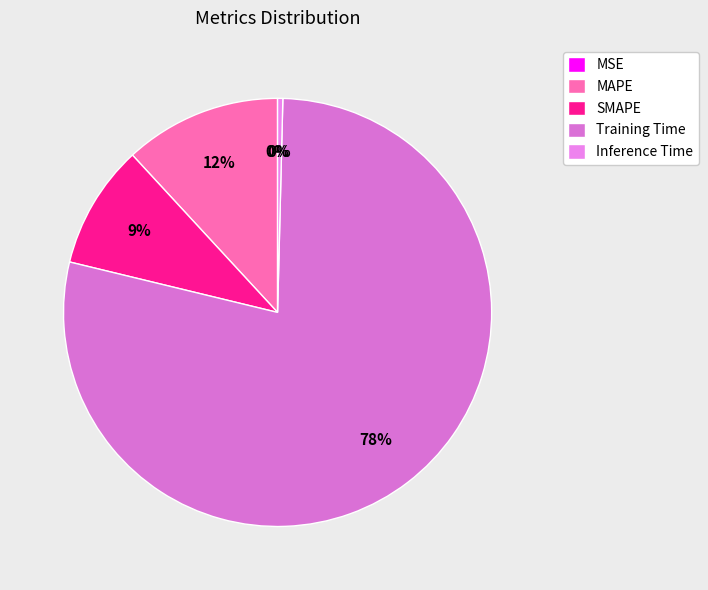

True or false: Training Time accounts for 66% of the total.

False